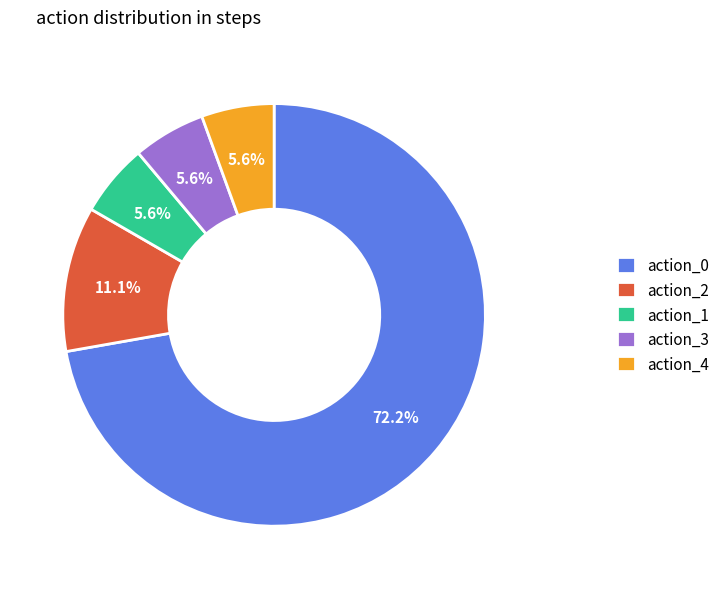

How many slices are in this pie chart?

5